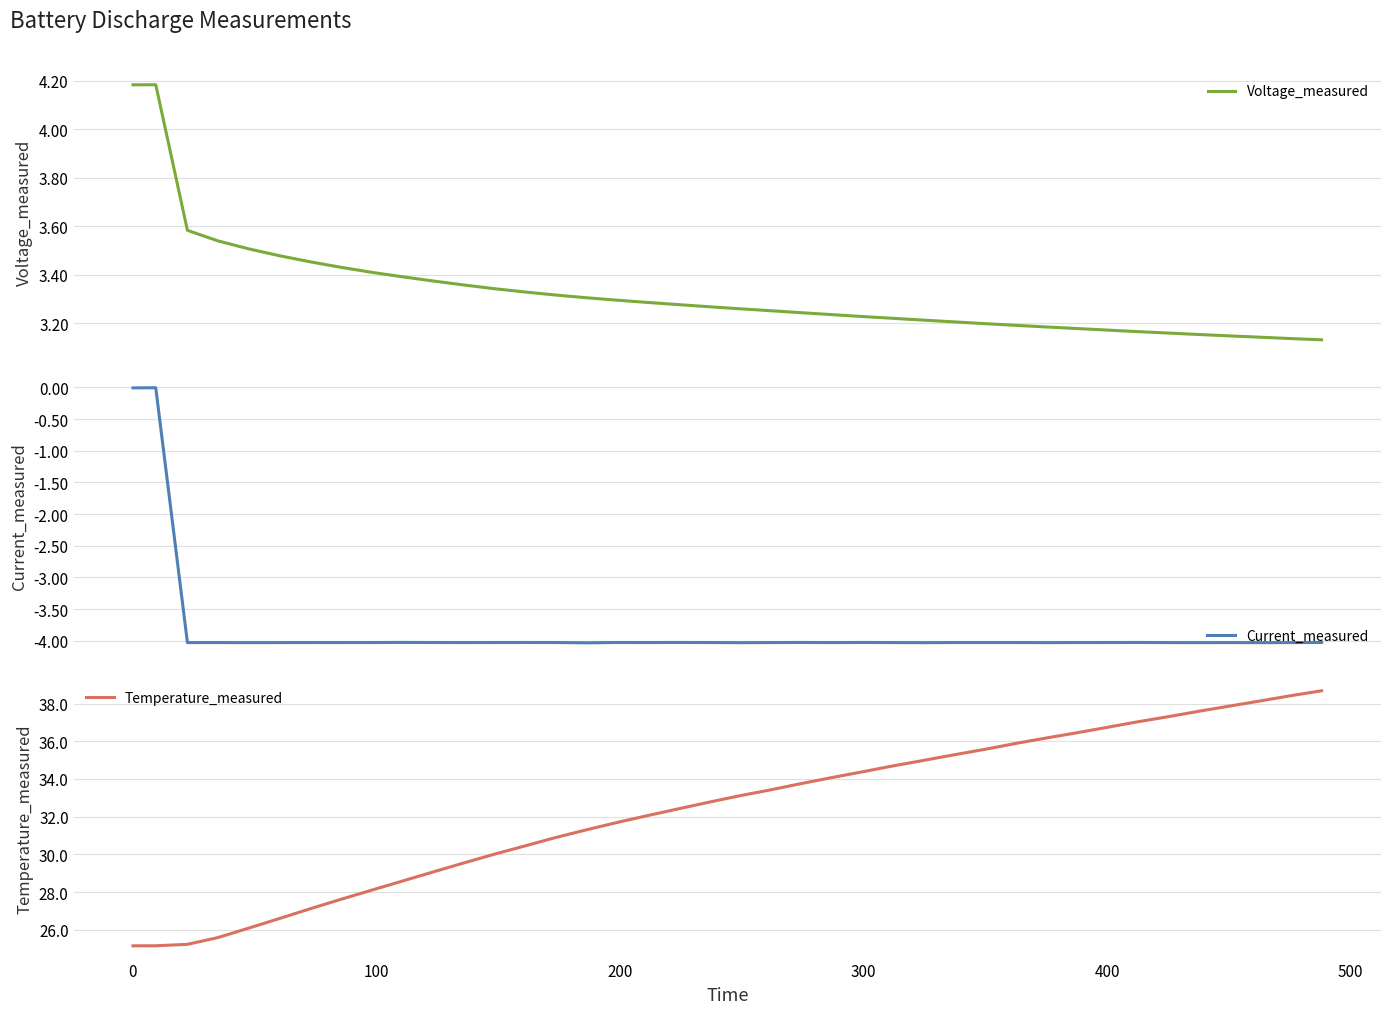

What is the highest value of the Temperature_measured series?

38.7